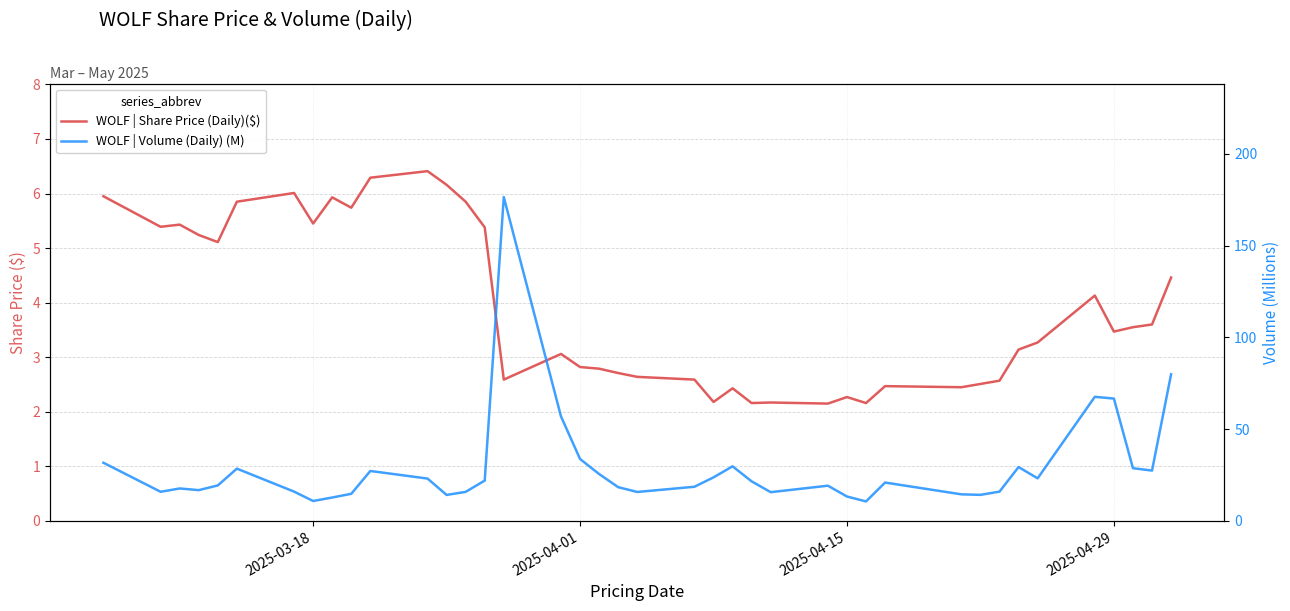

How many data points does each series have?

40